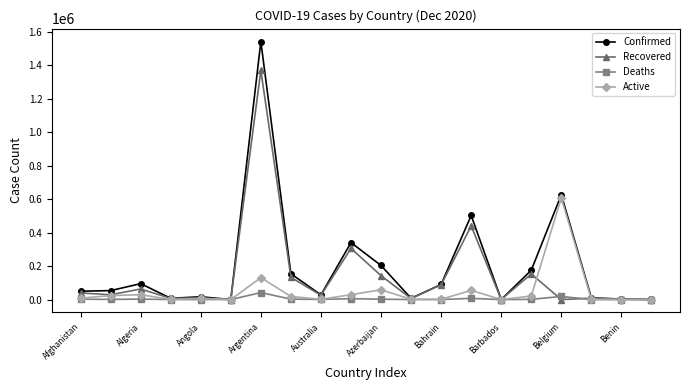

What is the maximum value for Confirmed?

1541285